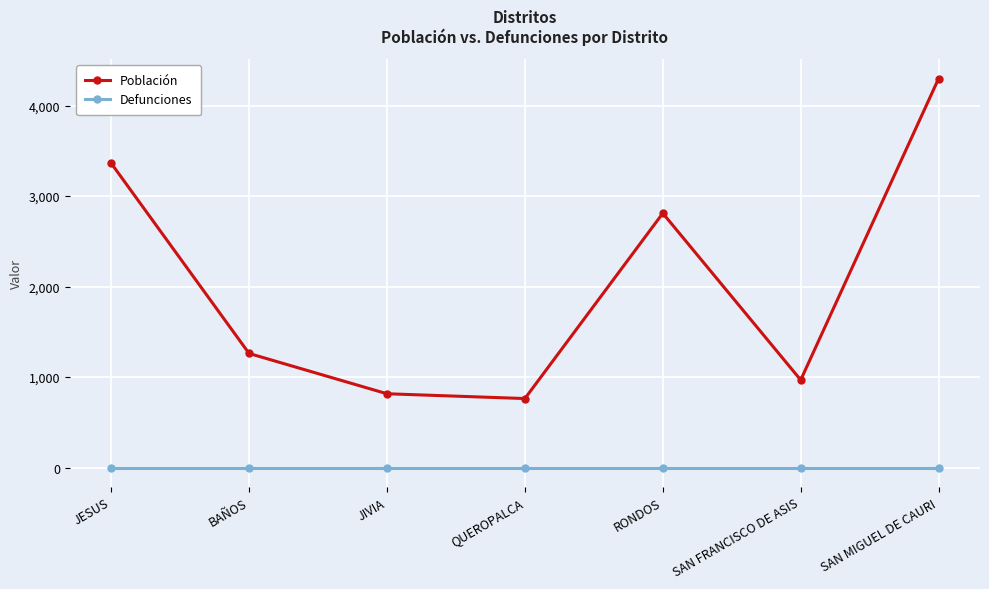

What is the label of the 7th point from the right?

JESUS